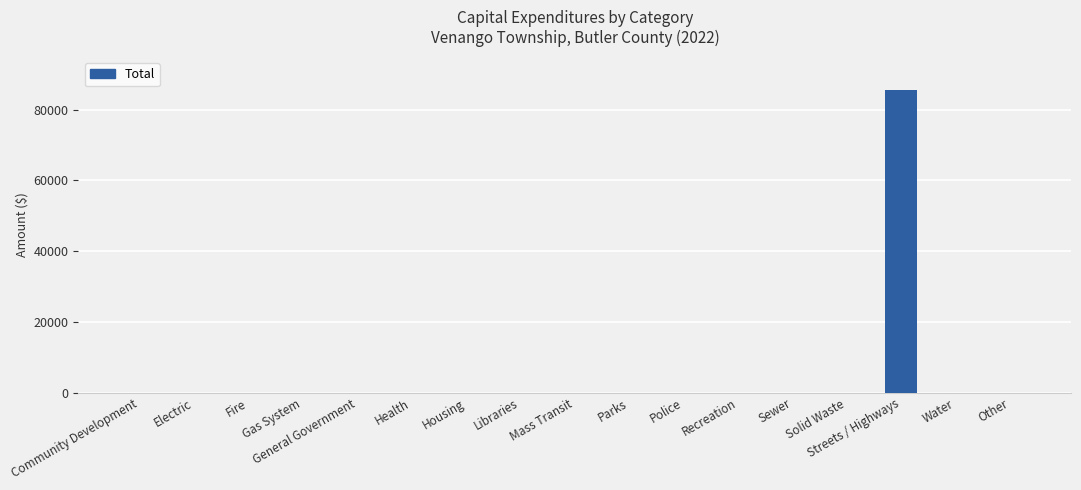

Reading left to right, extract all data points from this chart.

Community Development=0	Electric=0	Fire=0	Gas System=0	General Government=0	Health=0	Housing=0	Libraries=0	Mass Transit=0	Parks=0	Police=0	Recreation=0	Sewer=0	Solid Waste=0	Streets / Highways=85677	Water=0	Other=0